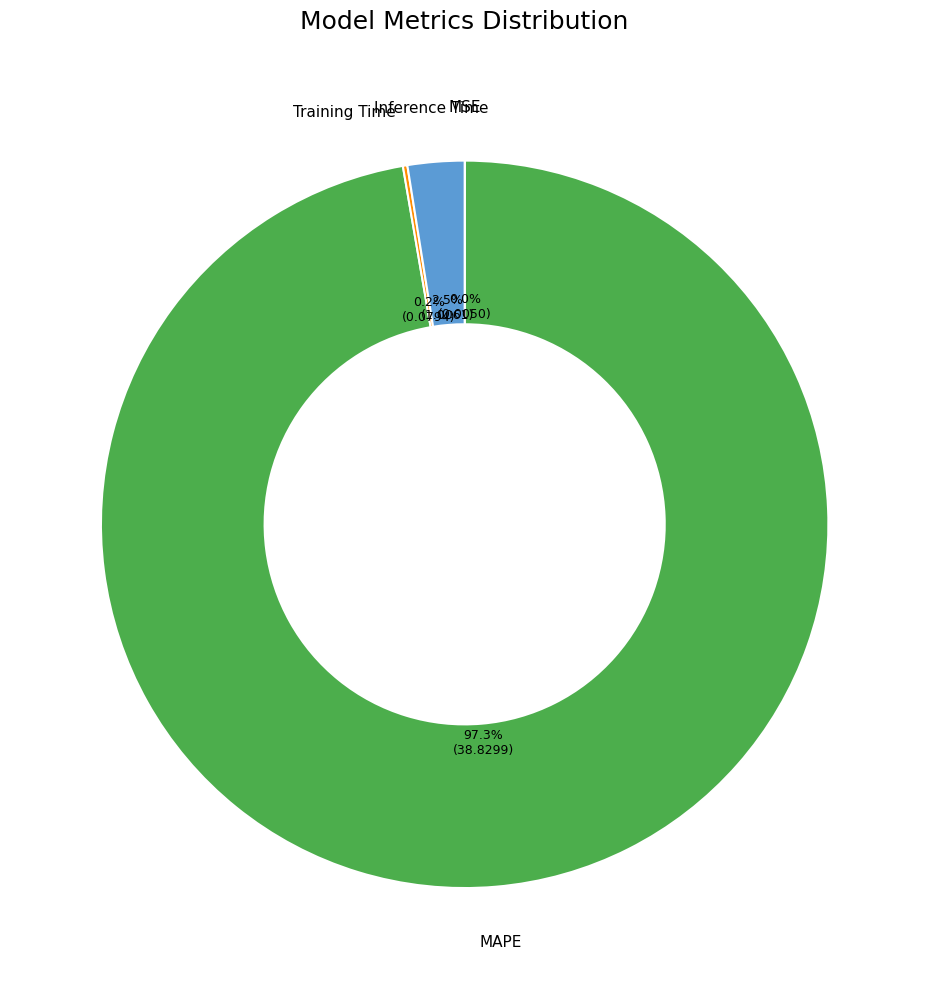

Is MAPE the majority of the pie?

Yes